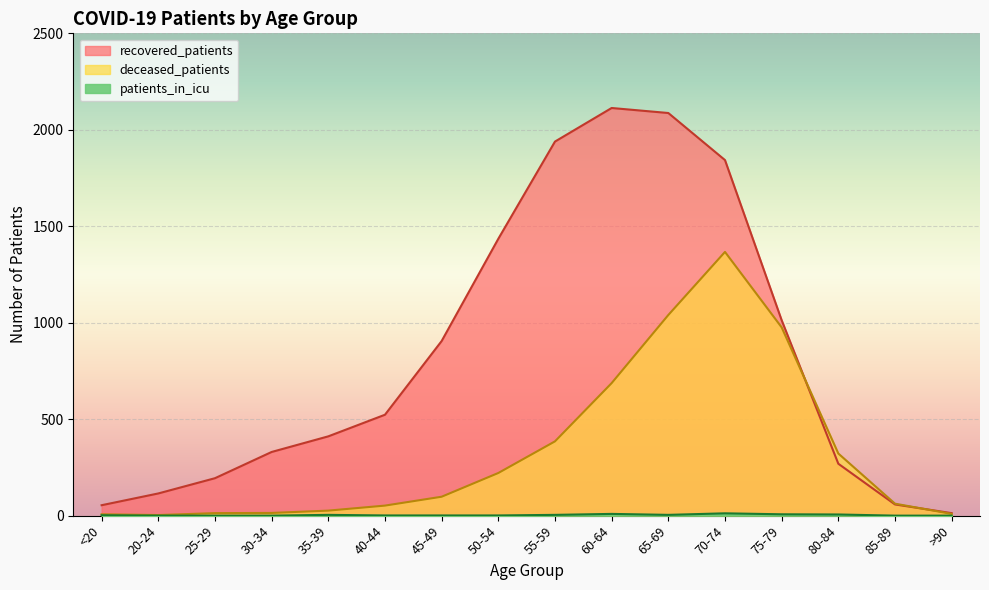

True or false: patients_in_icu and deceased_patients cross at least once.

False